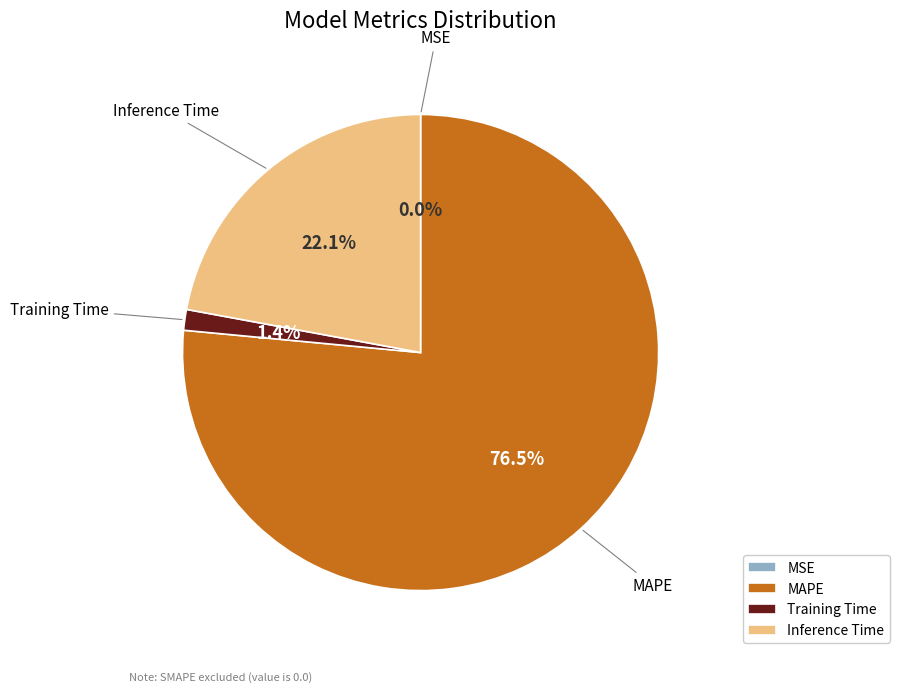

What is the largest slice in the pie chart?

MAPE